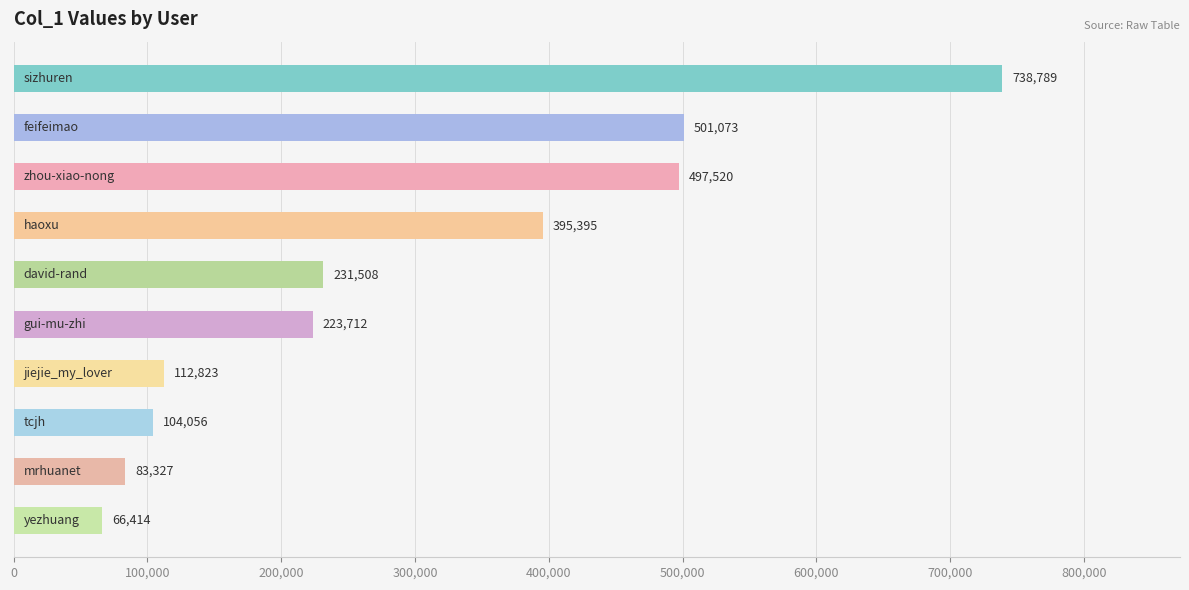

How many values are below 231508?

5